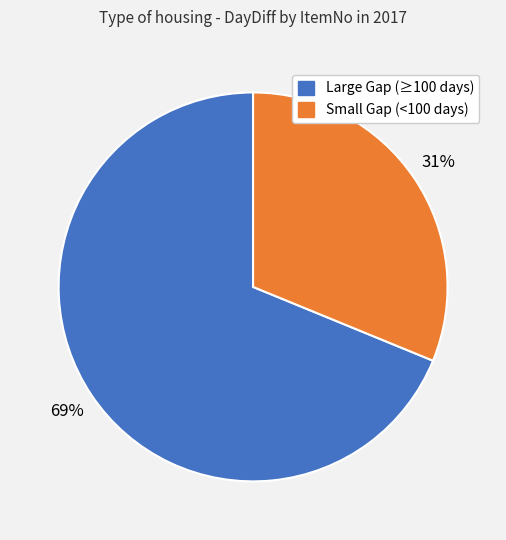

To the nearest percent, what is the average slice percentage?

50%